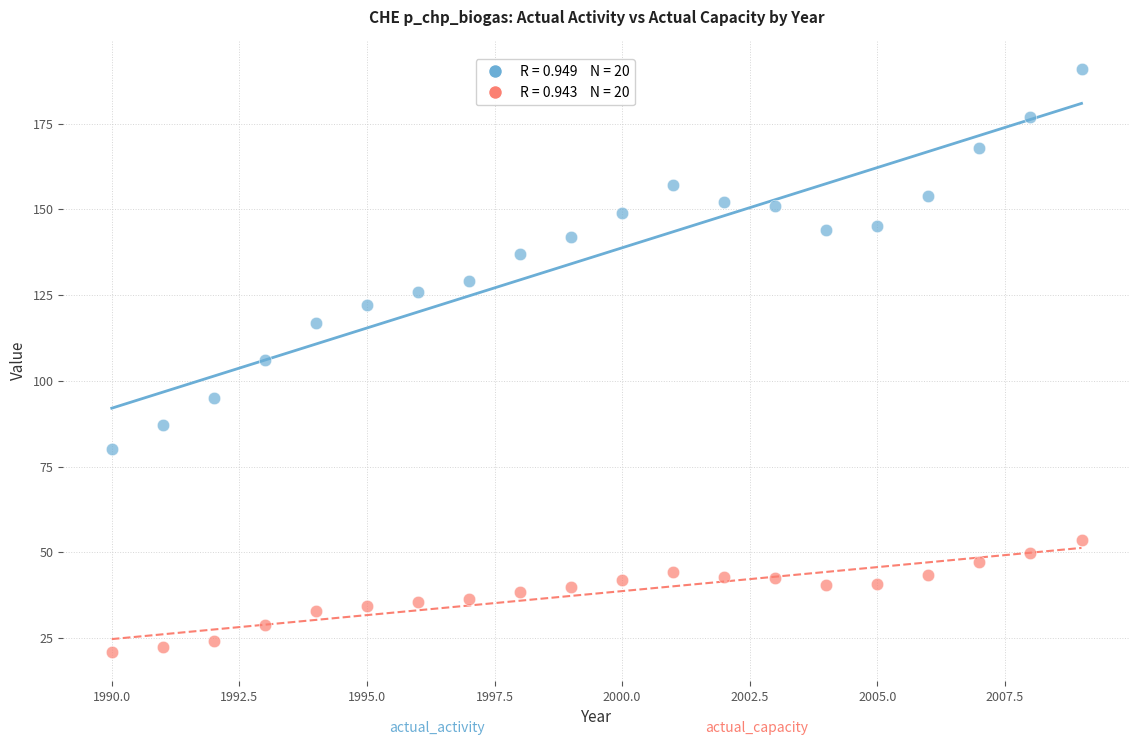

Across all data points, what is the range of X values (max minus min)?

19.0